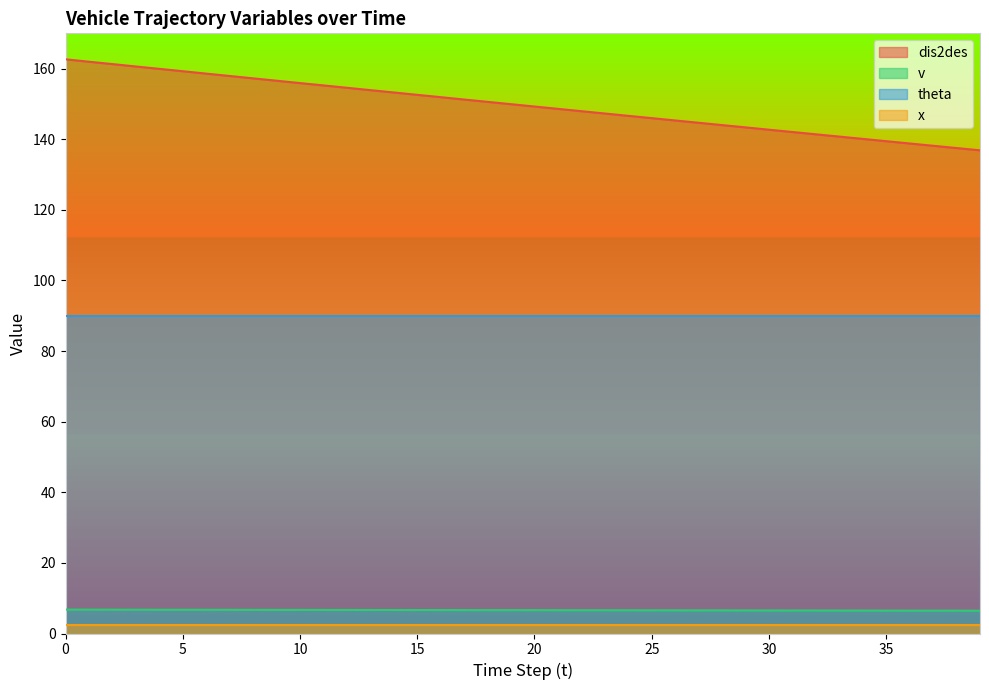

Which series has the largest range (max minus min)?

dis2des